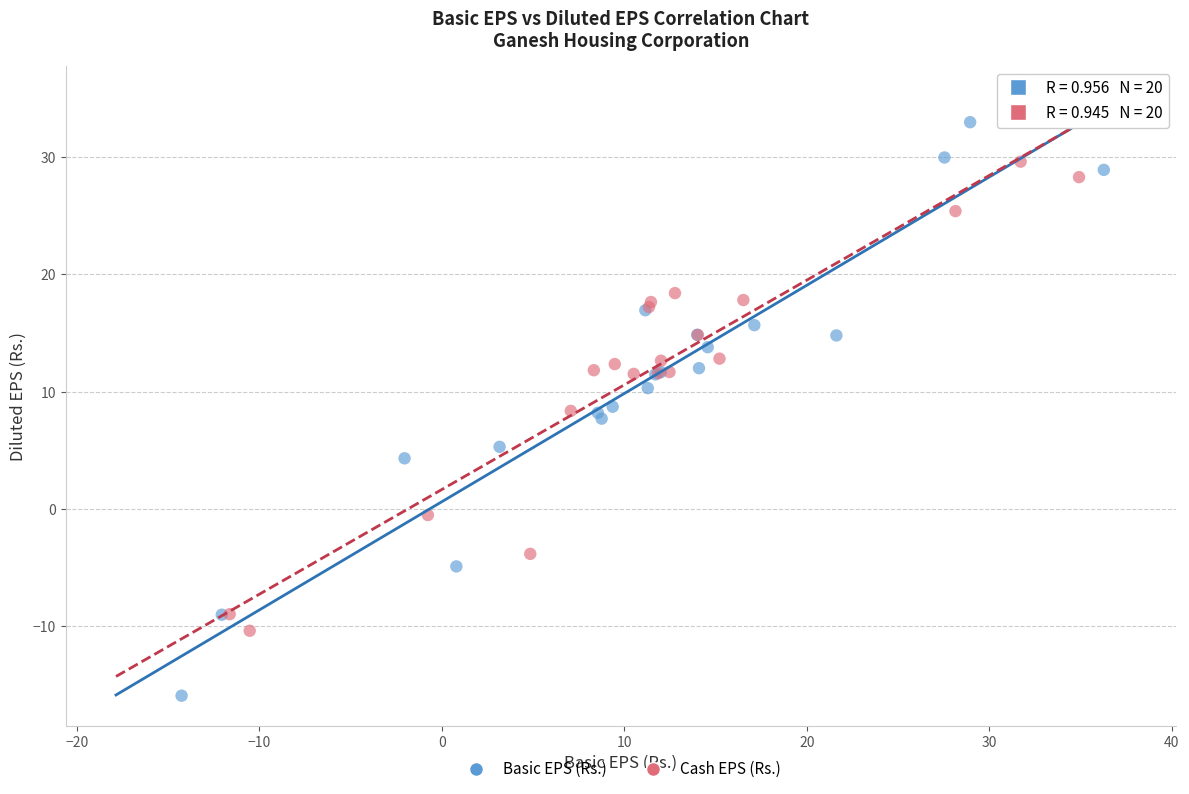

Which series has the largest Y range (max minus min)?

Basic EPS (Rs.)